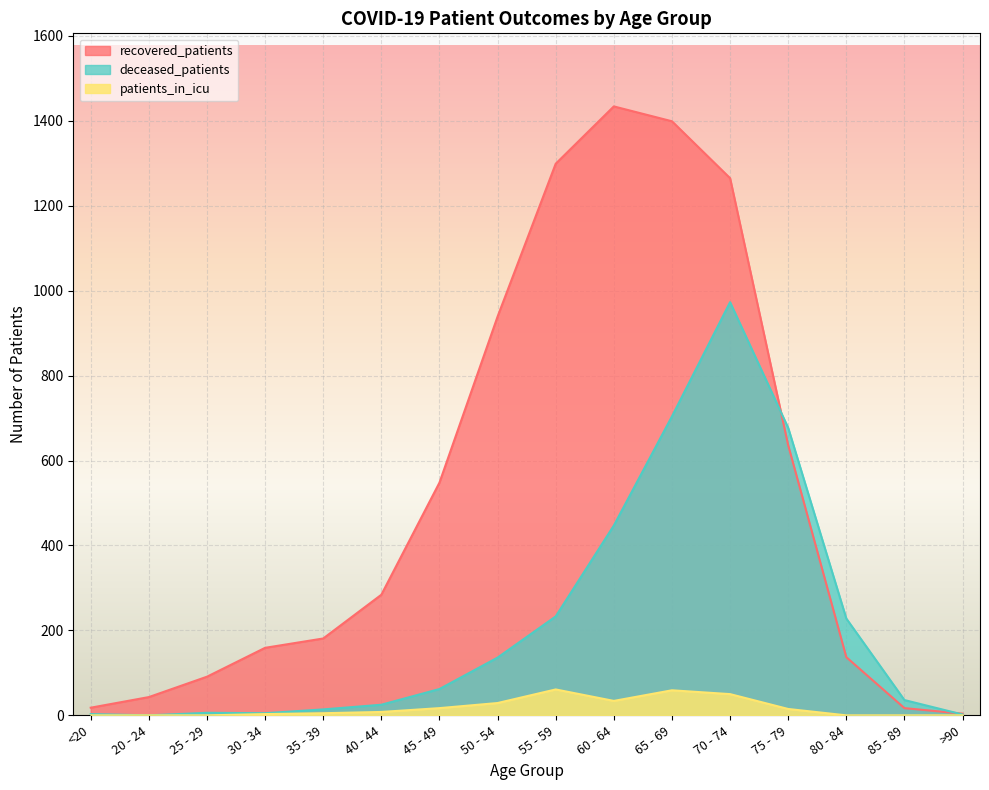

What position from the right is >90?

1